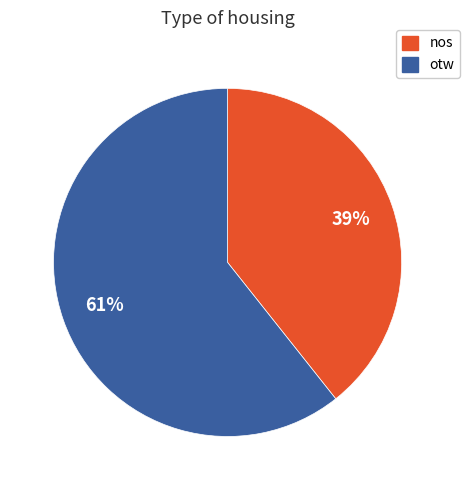

What is the smallest slice in the pie chart?

nos